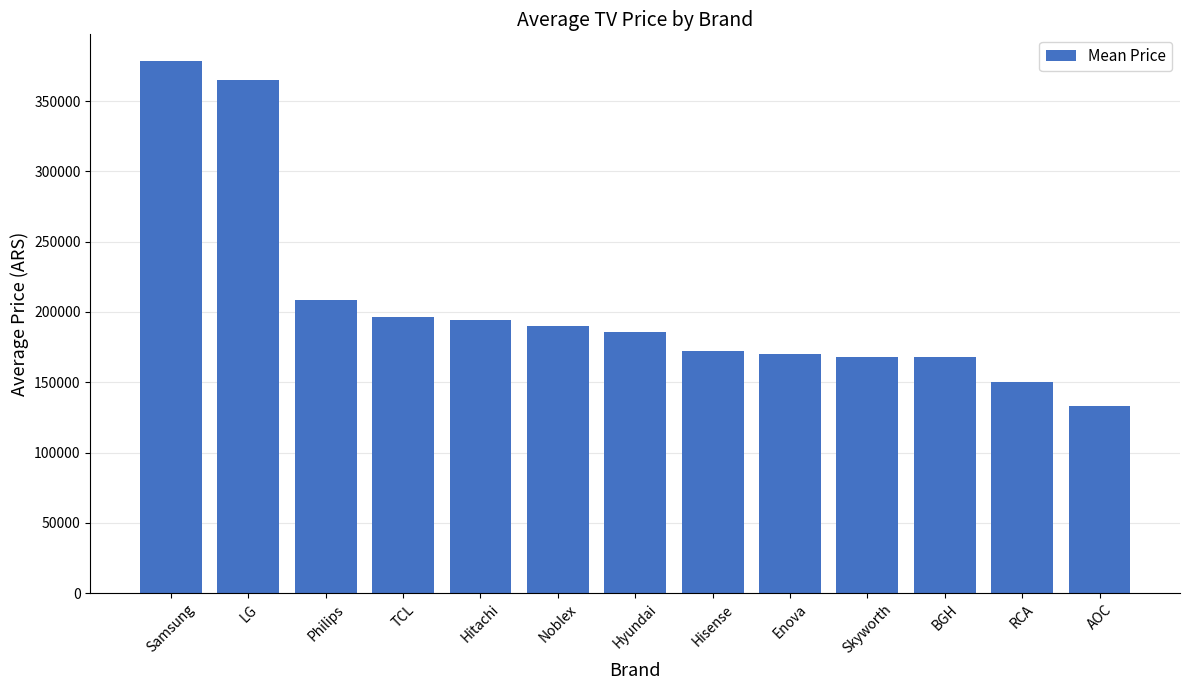

What is the greatest value displayed?

378540